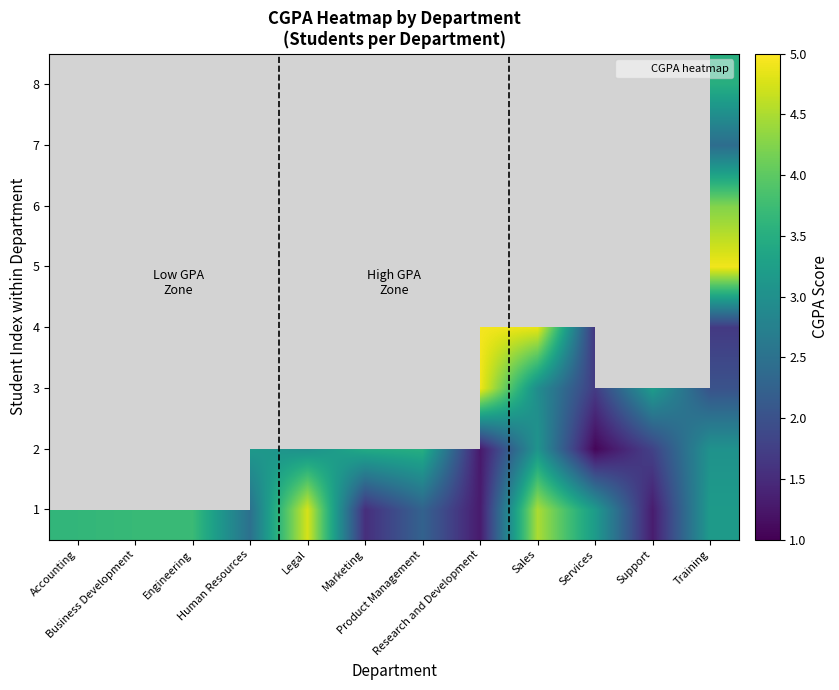

Which series changed the most between Research and Development and Services?

4